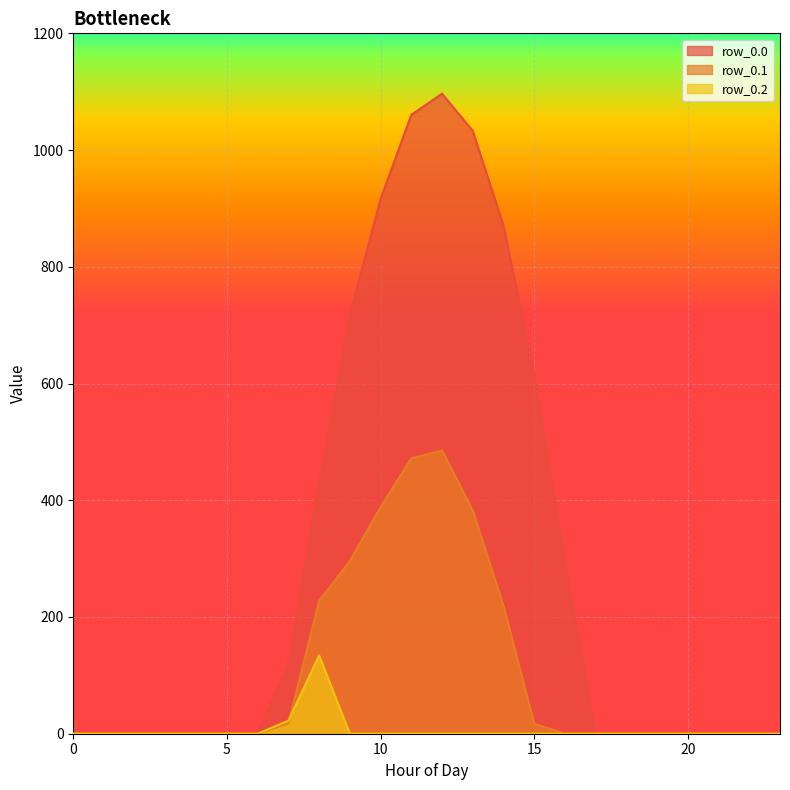

Does the chart display data point markers on the line(s)?

No